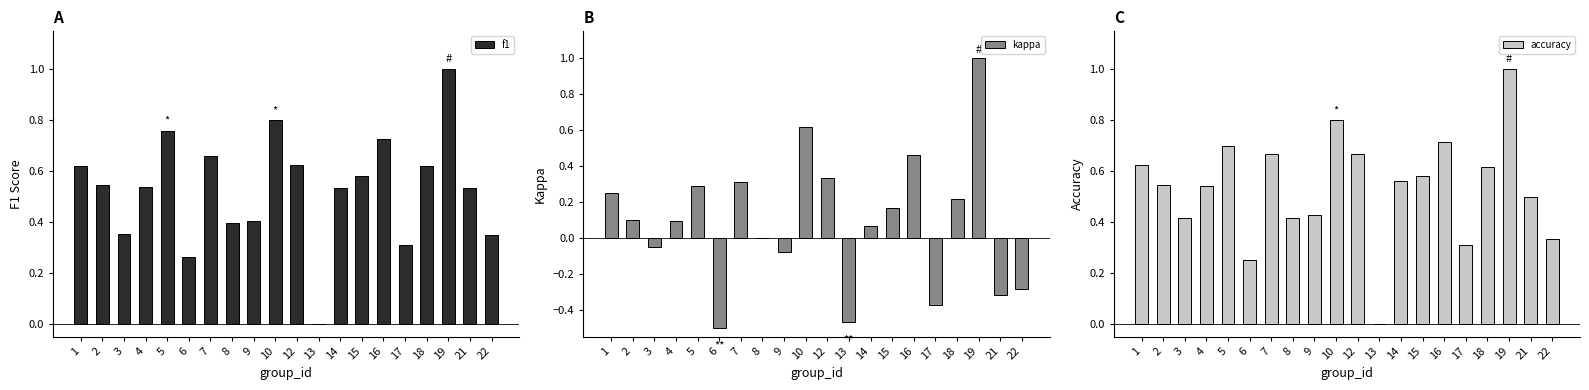

Reading right to left, transcribe all the data shown in this chart.

f1: 0.3	0.5	1.0	0.6	0.3	0.7	0.6	0.5	0.0	0.6	0.8	0.4	0.4	0.7	0.3	0.8	0.5	0.4	0.5	0.6
kappa: -0.3	-0.3	1.0	0.2	-0.4	0.5	0.2	0.1	-0.5	0.3	0.6	-0.1	0.0	0.3	-0.5	0.3	0.1	-0.1	0.1	0.2
accuracy: 0.3	0.5	1.0	0.6	0.3	0.7	0.6	0.6	0.0	0.7	0.8	0.4	0.4	0.7	0.2	0.7	0.5	0.4	0.5	0.6